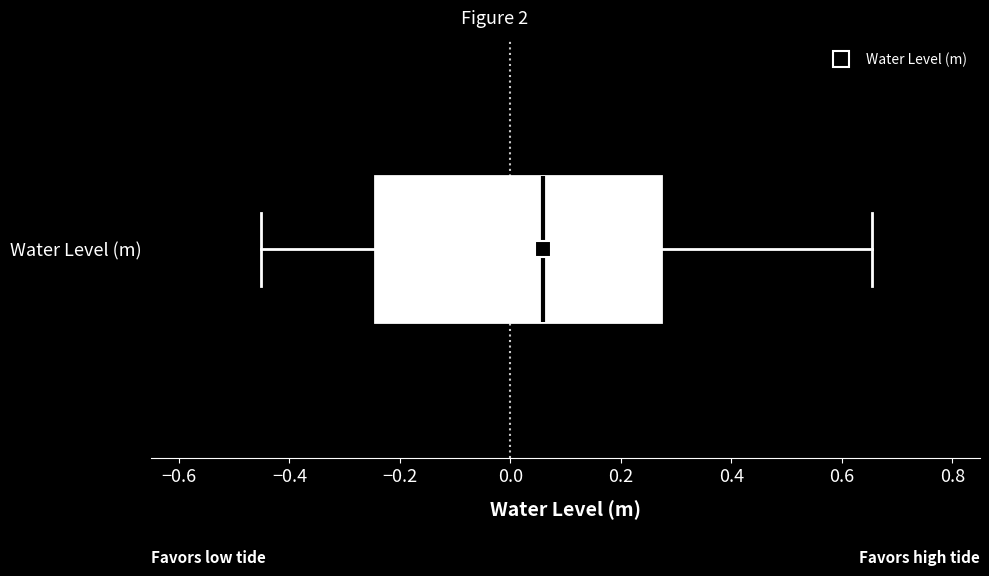

Transcribe this box plot: give where the median line is, the range the box spans, and where the two whiskers end, as read against the x-axis. The values are not printed on the chart, so give them approximately, as read against the axis.

median 0.06, box -0.24 to 0.28, whiskers -0.46 to 0.66